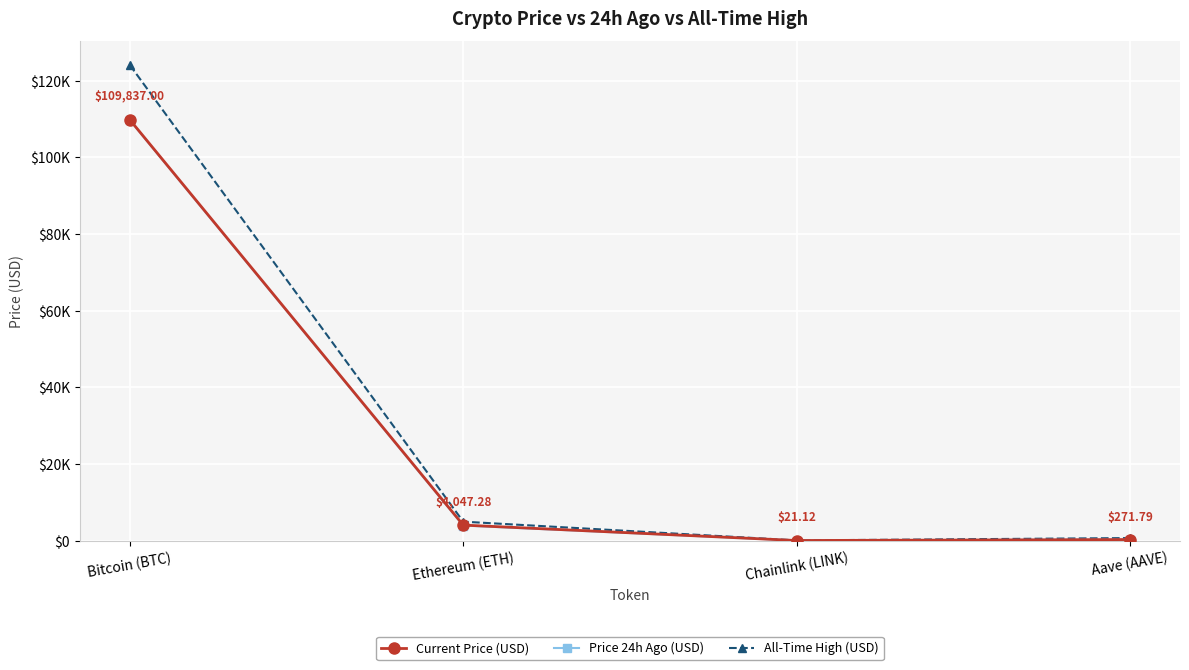

Which series has the largest range (max minus min)?

All-Time High (USD)